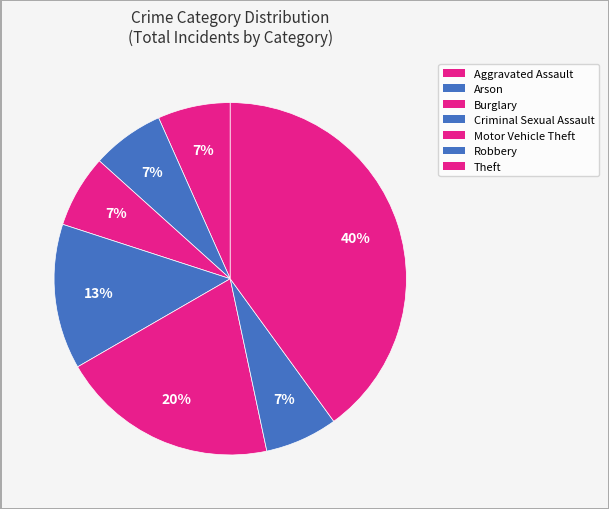

Which category has the biggest portion of the pie?

Theft